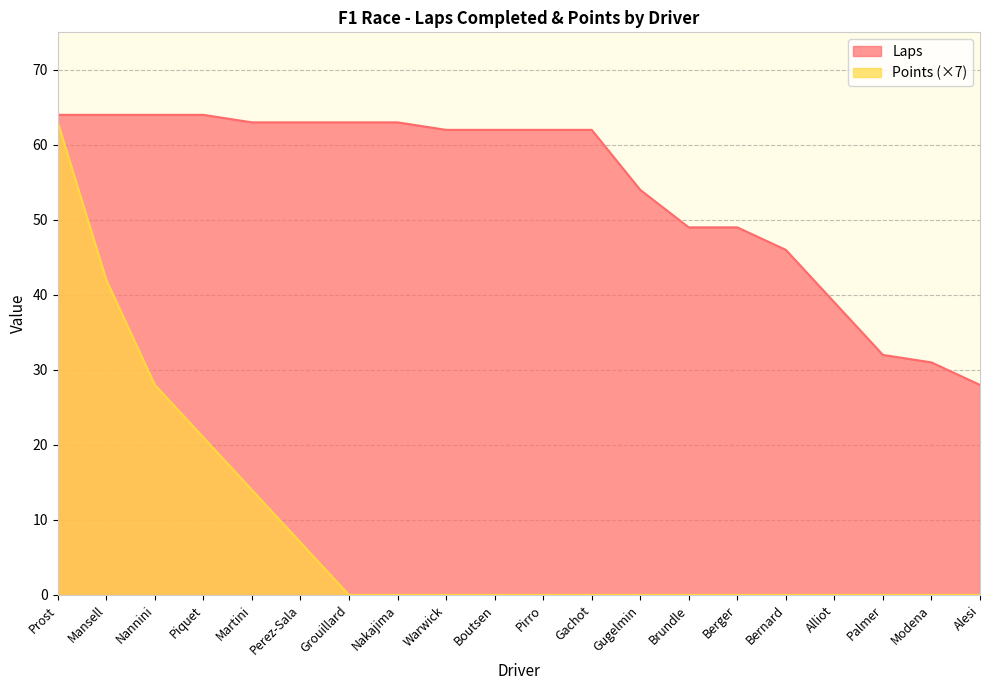

Reading right to left, transcribe all the data shown in this chart.

Laps: Alesi=28	Modena=31	Palmer=32	Alliot=39	Bernard=46	Berger=49	Brundle=49	Gugelmin=54	Gachot=62	Pirro=62	Boutsen=62	Warwick=62	Nakajima=63	Grouillard=63	Perez-Sala=63	Martini=63	Piquet=64	Nannini=64	Mansell=64	Prost=64
Points: Alesi=0	Modena=0	Palmer=0	Alliot=0	Bernard=0	Berger=0	Brundle=0	Gugelmin=0	Gachot=0	Pirro=0	Boutsen=0	Warwick=0	Nakajima=0	Grouillard=0	Perez-Sala=7	Martini=14	Piquet=21	Nannini=28	Mansell=42	Prost=63